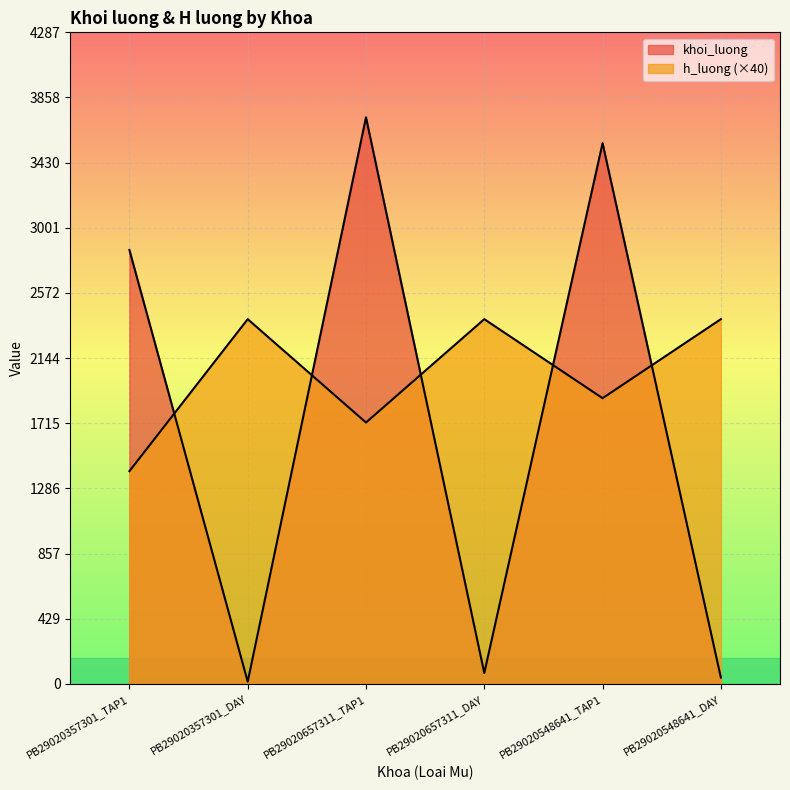

How many distinct data groups are displayed?

2